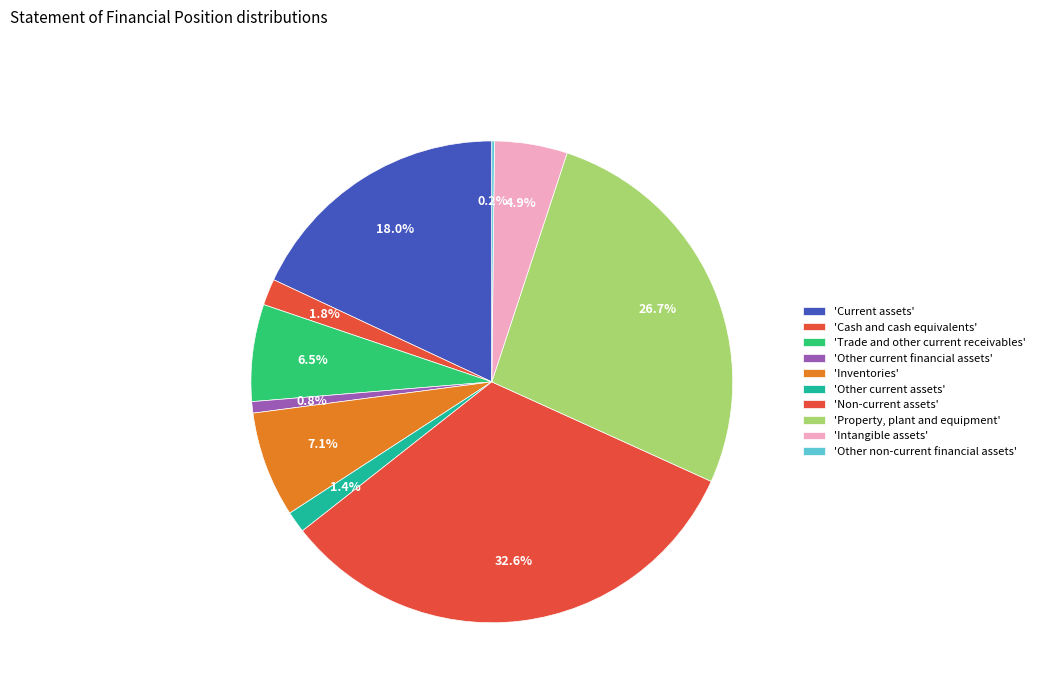

How many slices are in this pie chart?

10